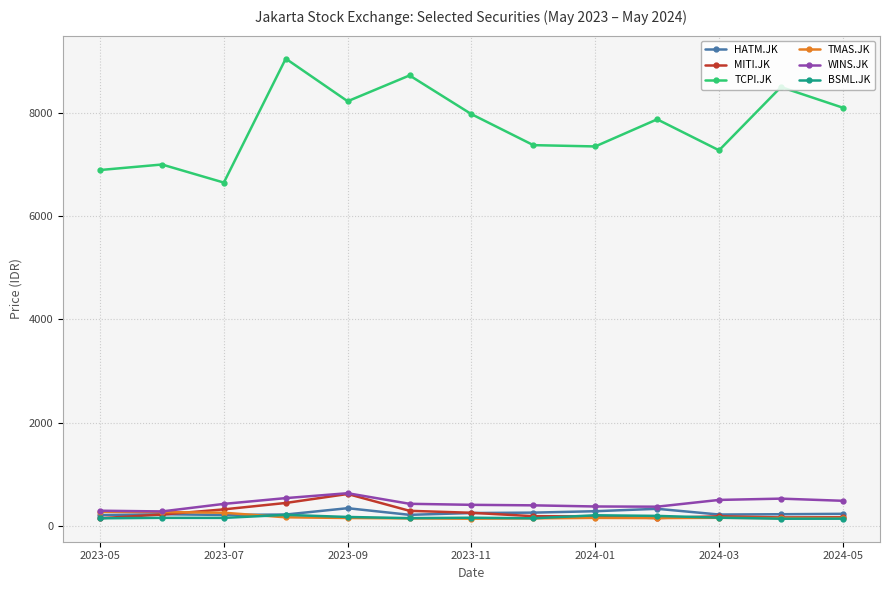

True or false: HATM.JK has more than 2 points higher than both neighbors.

True